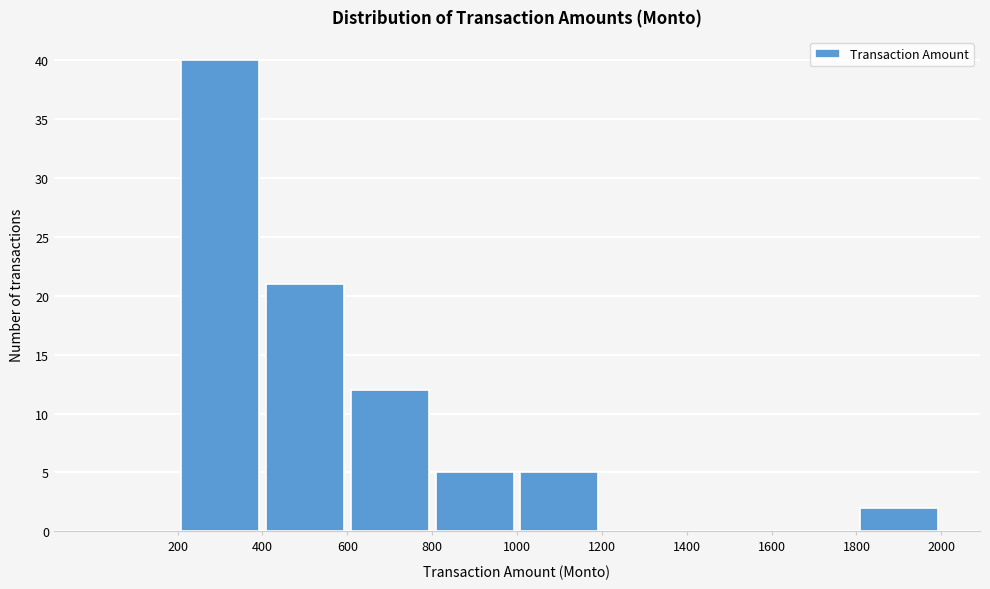

Reading left to right, transcribe this chart: for each bar, give the range it covers on the x-axis and its height. The values are not printed on the chart, so give them approximately, as read against the axis.

0 to 200: 0
200 to 400: 40
400 to 600: 21
600 to 800: 12
800 to 1000: 5
1000 to 1200: 5
1200 to 1400: 0
1400 to 1600: 0
1600 to 1800: 0
1800 to 2000: 2